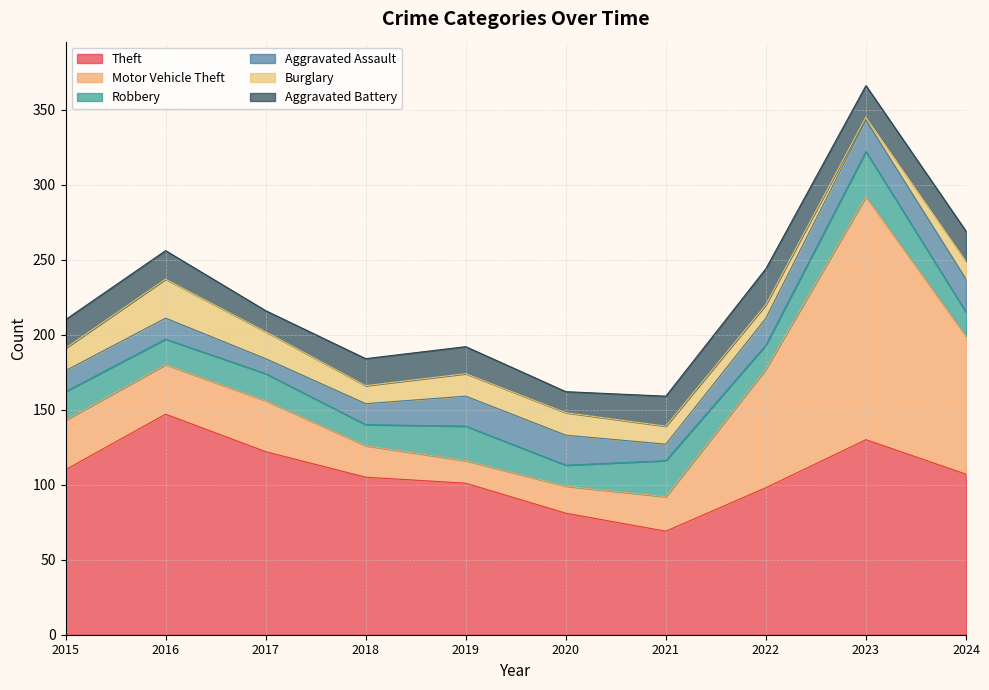

At which category does Motor Vehicle Theft reach its first local valley?

2019